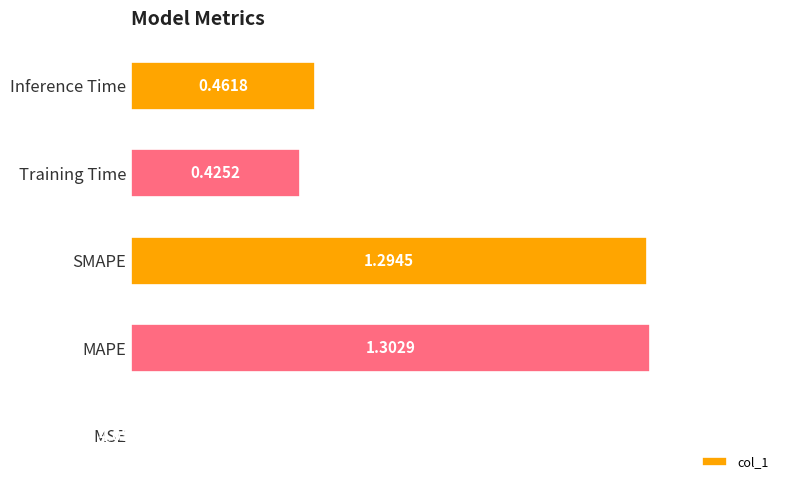

What is the sum of all values?

3.5